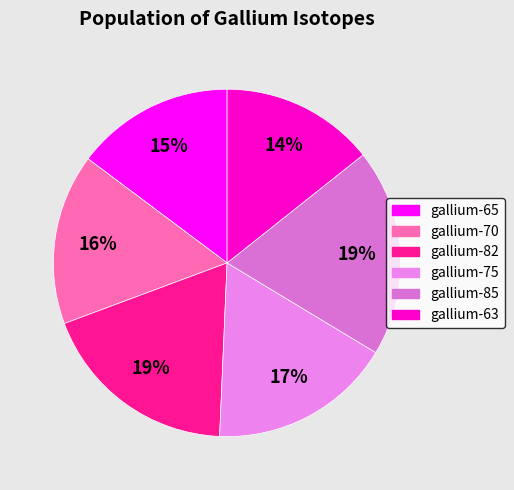

To the nearest percent, what is the combined percentage of gallium-82 and gallium-63?

33%